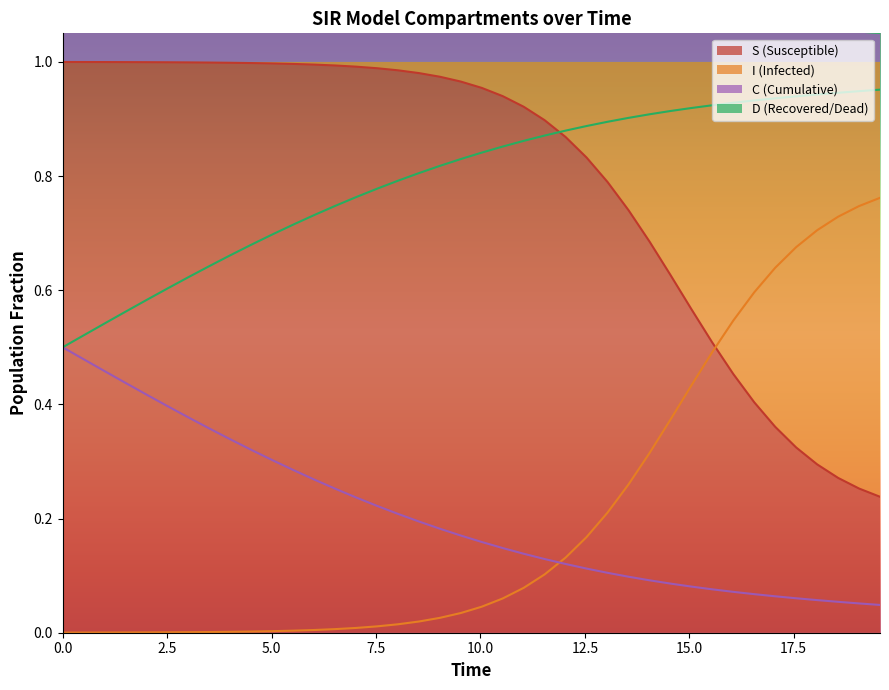

At which label is C closest to 0?

39